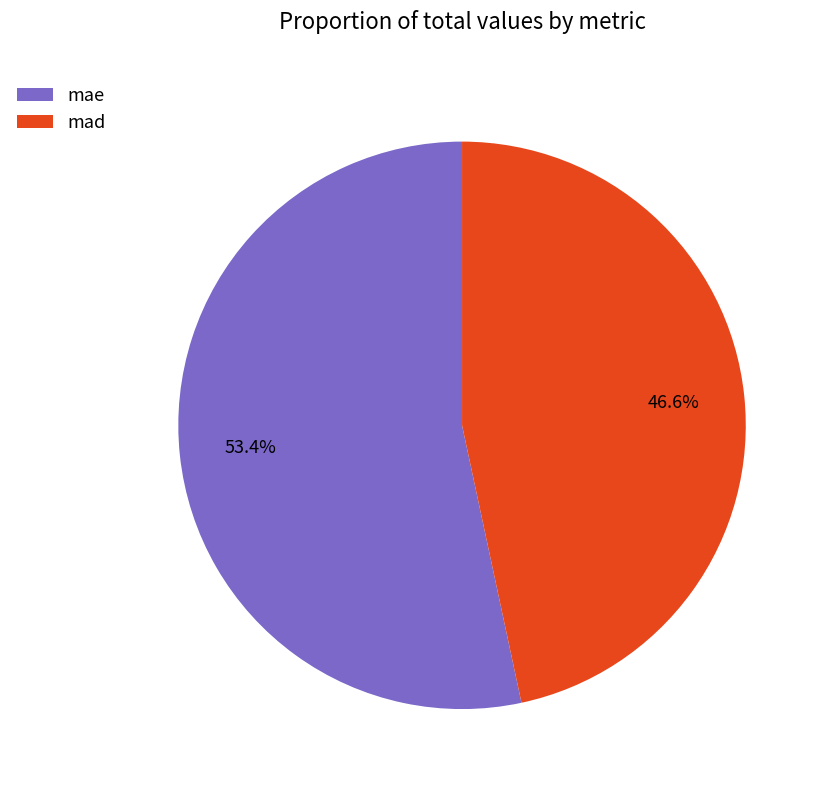

What is the smallest slice in the pie chart?

mad